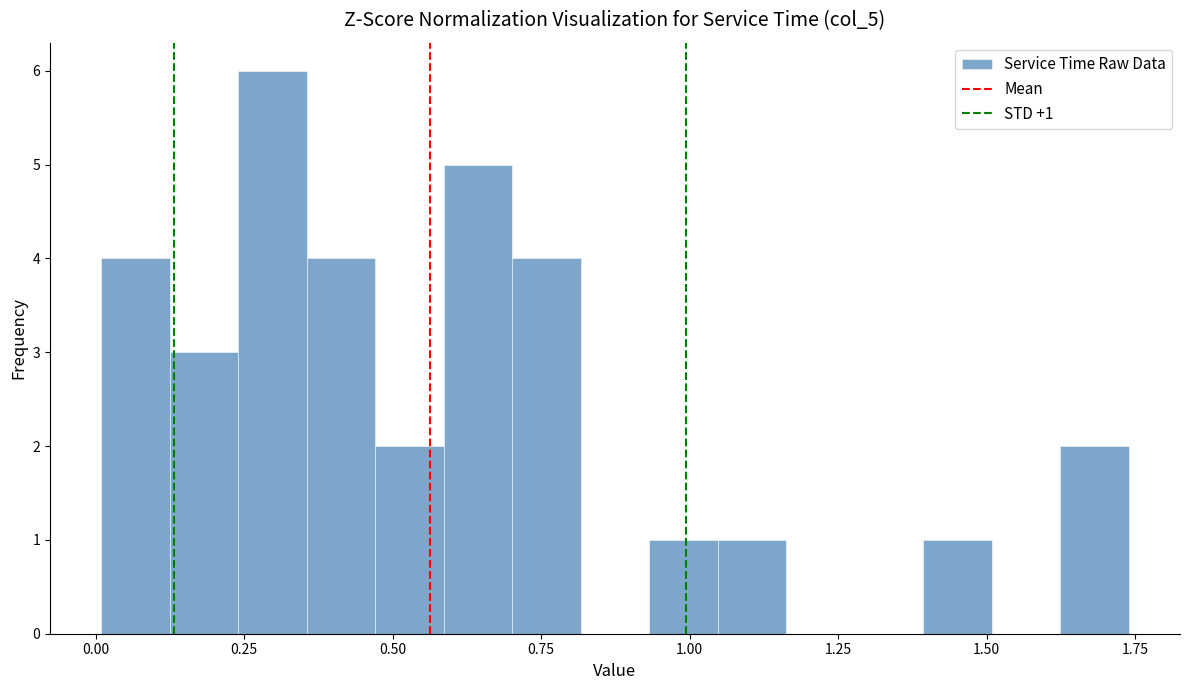

Around what value on the x-axis is the tallest bar? Give the approximate position of its centre, as read against the axis.

0.30